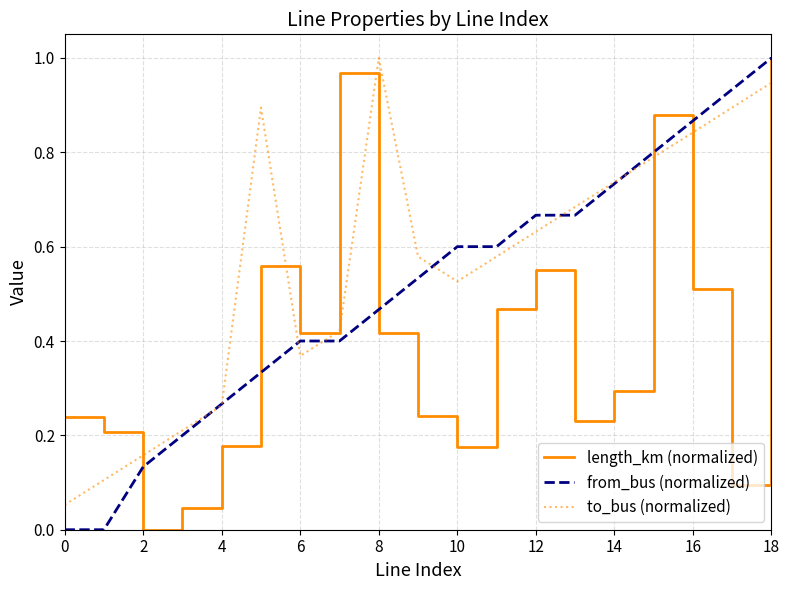

True or false: from_bus (normalized) and to_bus (normalized) intersect in this chart.

True